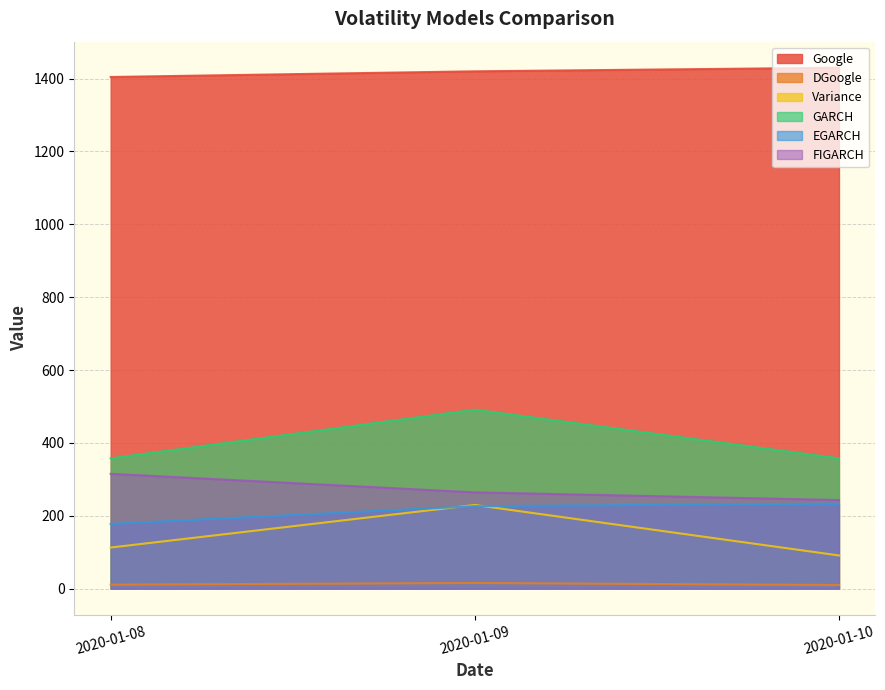

How many distinct data groups are displayed?

6